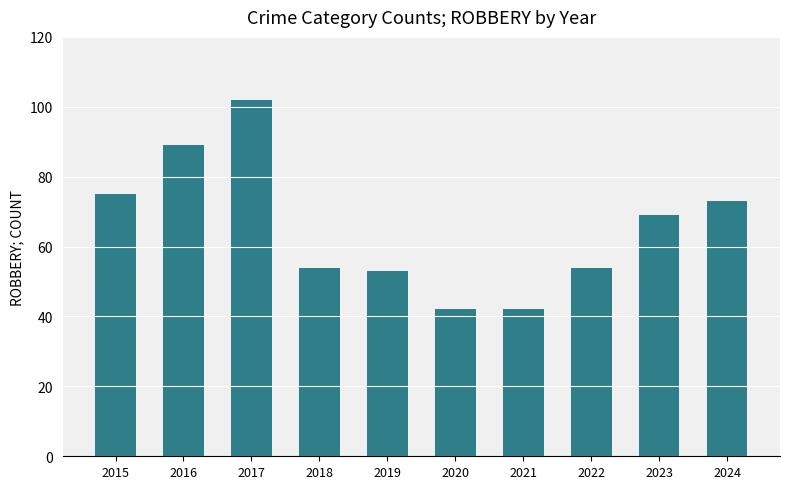

What is the ratio of the value at 2015 to the value at 2016?

0.8